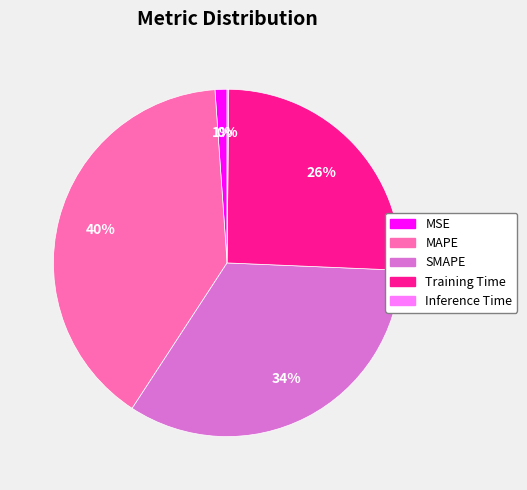

Is the sum of SMAPE and MSE greater than half?

No